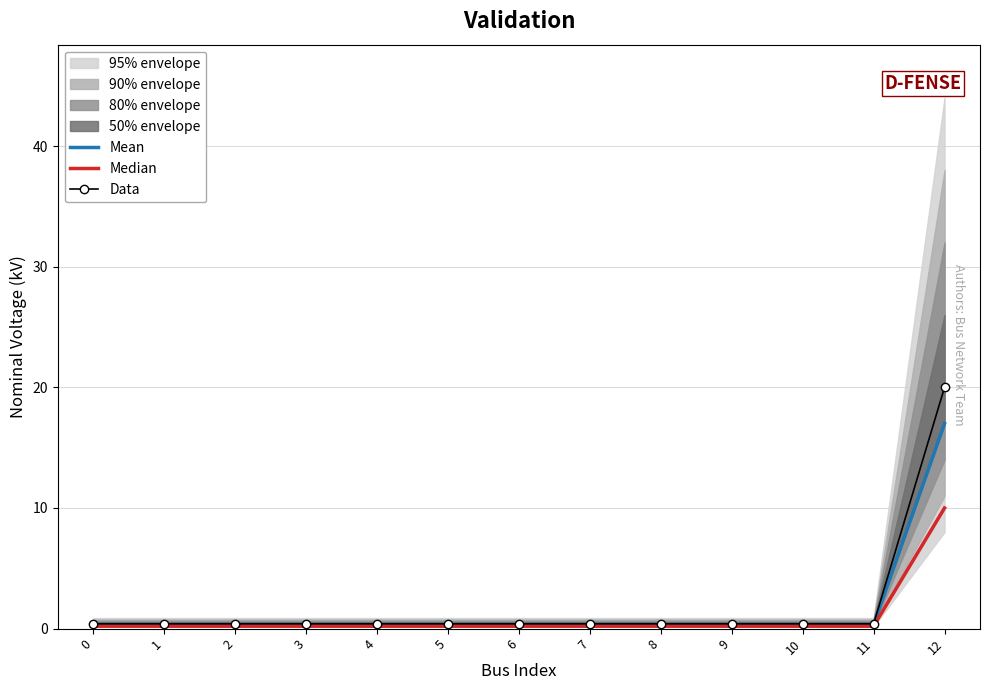

What is the value of the Mean point at the 4th from the left?

0.3